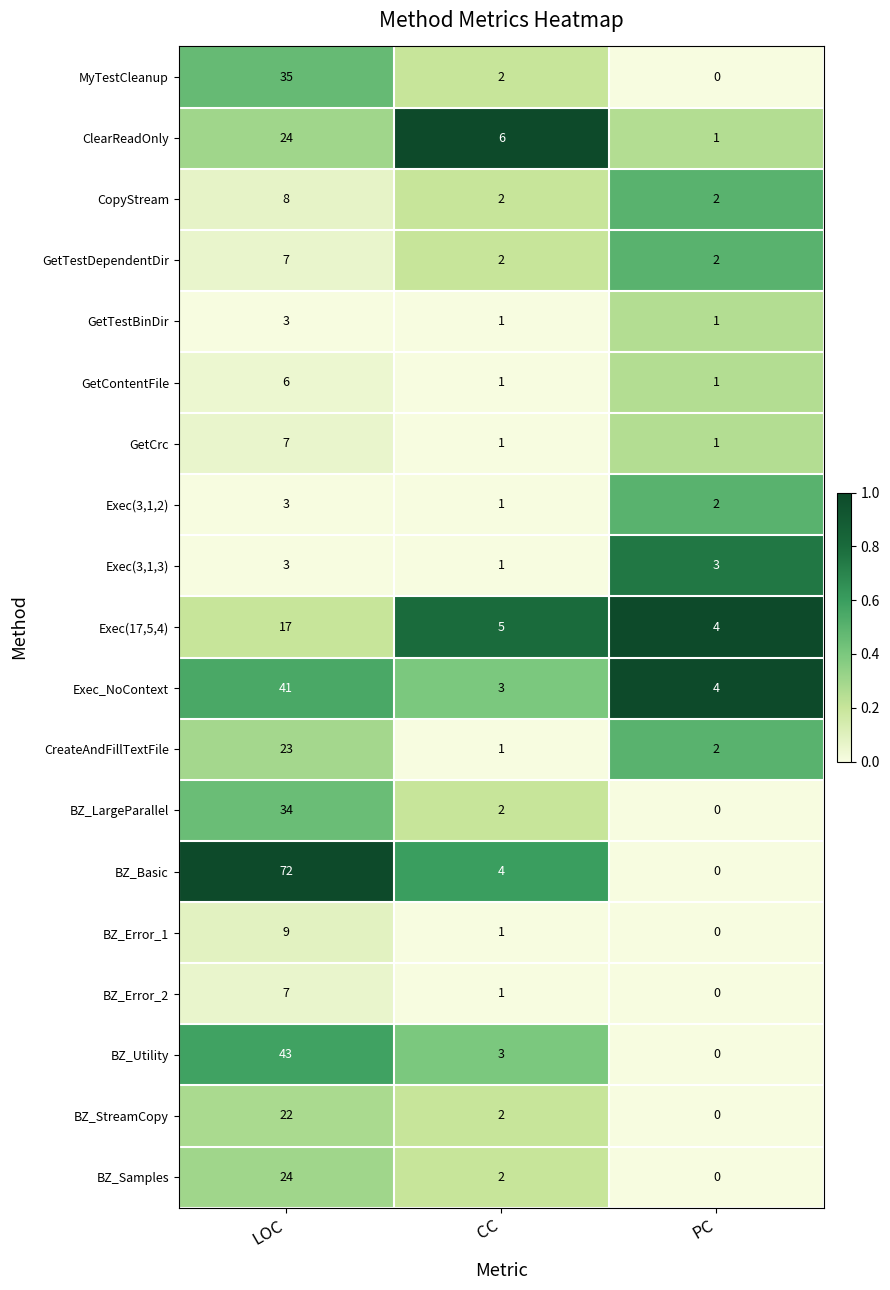

At which label does BZ_Samples reach its minimum?

PC